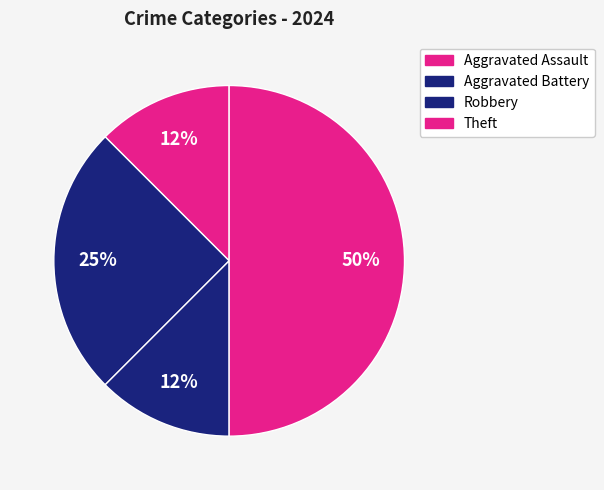

Count the number of slices in the pie.

4